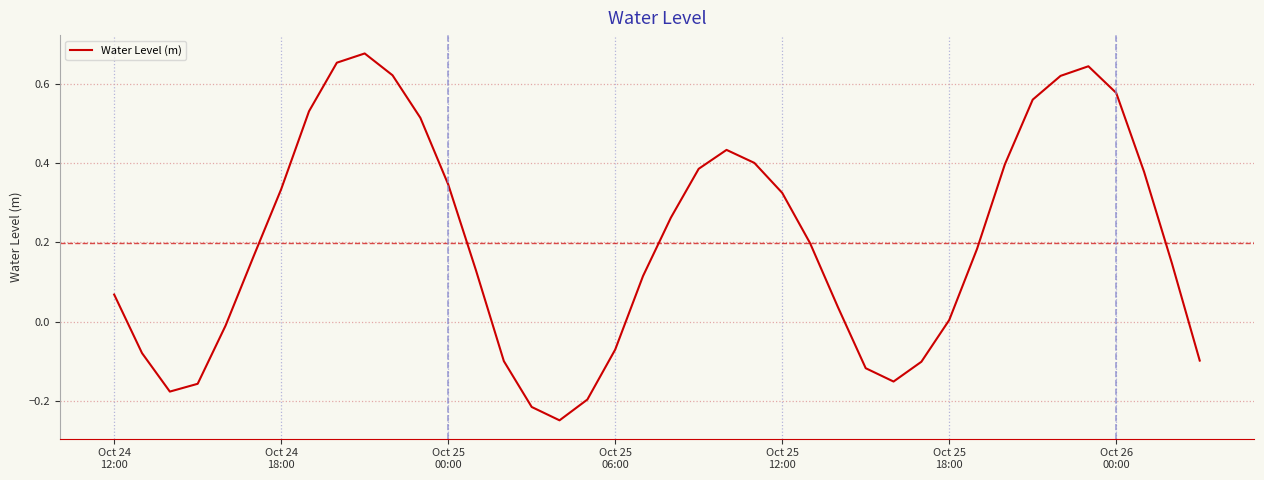

Reading left to right, transcribe all the data shown in this chart.

0.1	-0.1	-0.2	-0.2	-0.0	0.2	0.3	0.5	0.7	0.7	0.6	0.5	0.3	0.1	-0.1	-0.2	-0.2	-0.2	-0.1	0.1	0.3	0.4	0.4	0.4	0.3	0.2	0.0	-0.1	-0.2	-0.1	0.0	0.2	0.4	0.6	0.6	0.6	0.6	0.4	0.1	-0.1